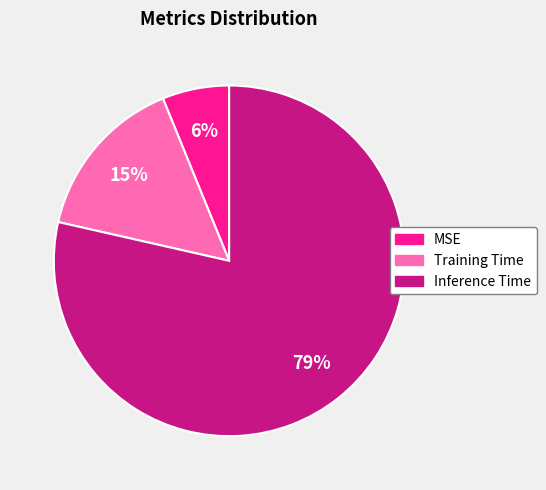

Rank the categories by value from highest to lowest.

Inference Time, Training Time, MSE